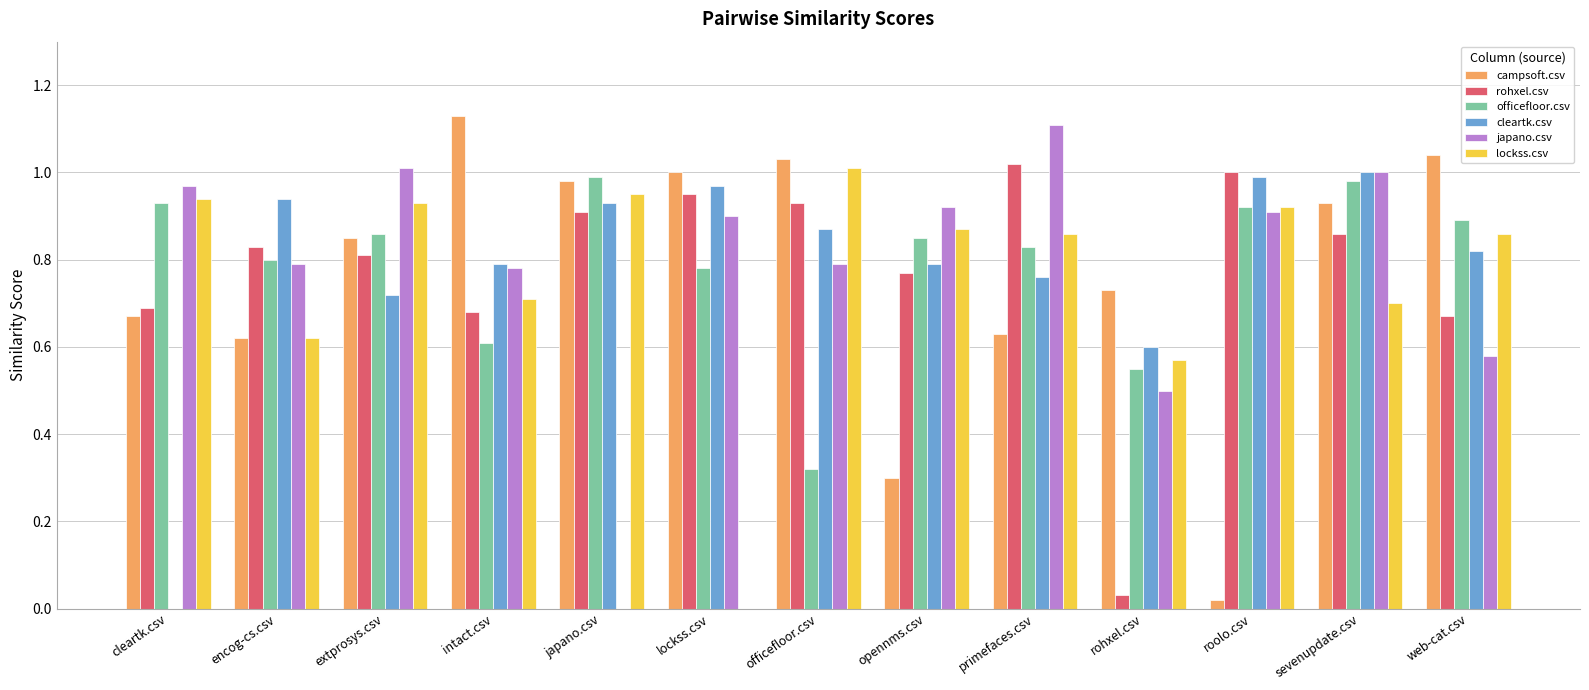

Is the value of officefloor.csv at rohxel.csv greater than the value of campsoft.csv at roolo.csv?

Yes